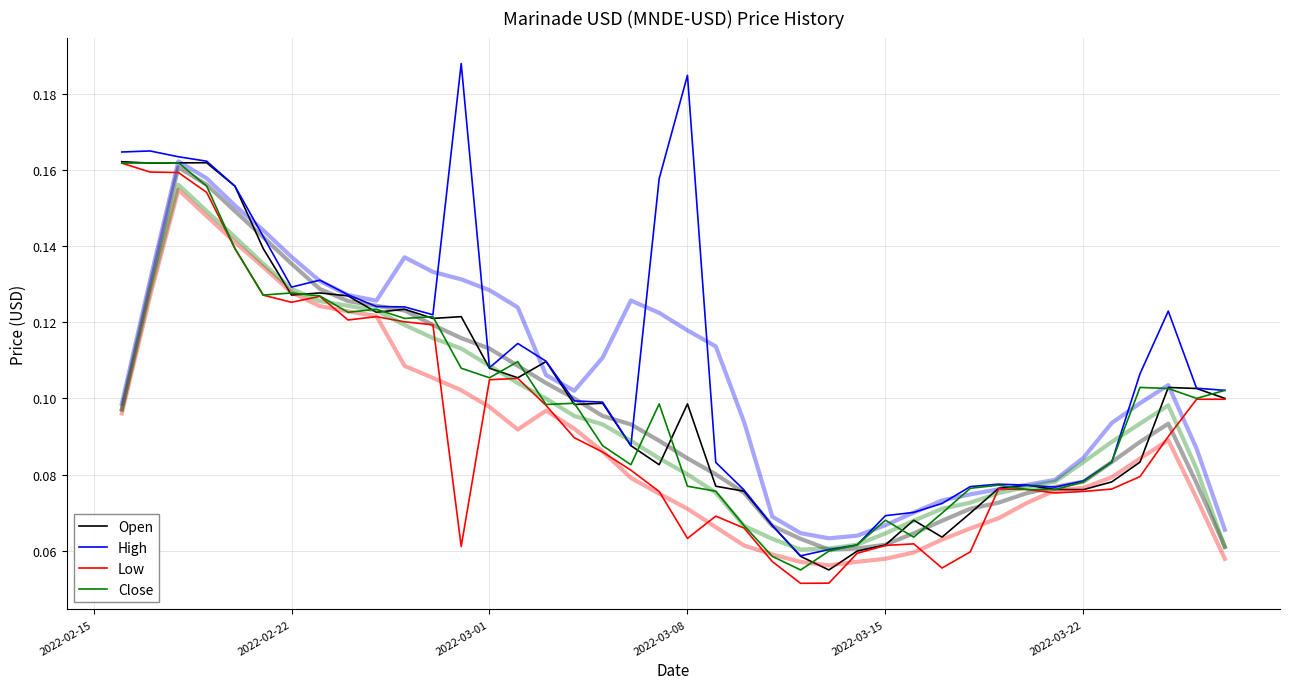

The High series shows 0.3 at 2022-03-08. True or false?

False